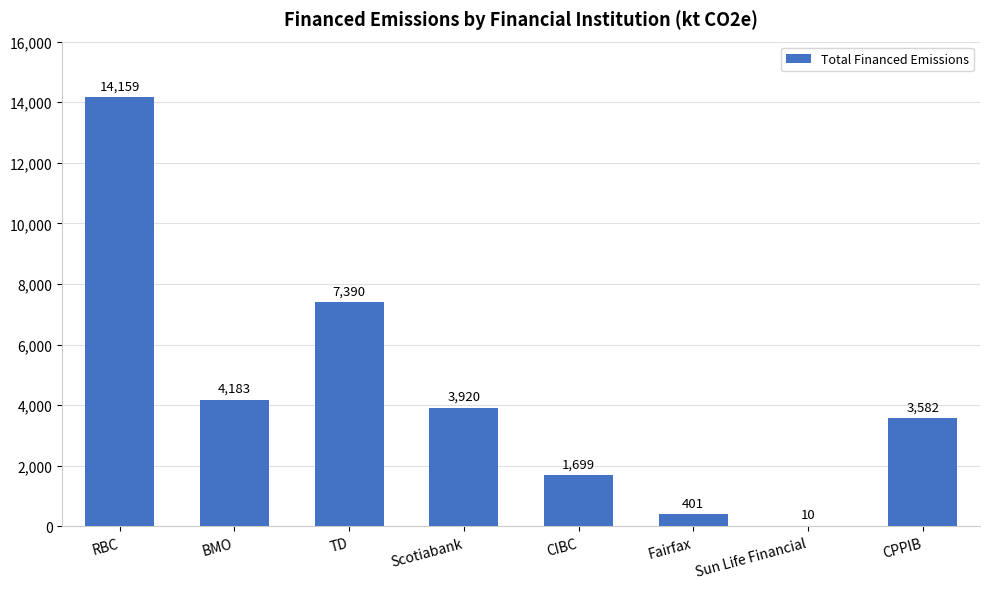

Which has a higher value, TD or Sun Life Financial?

TD